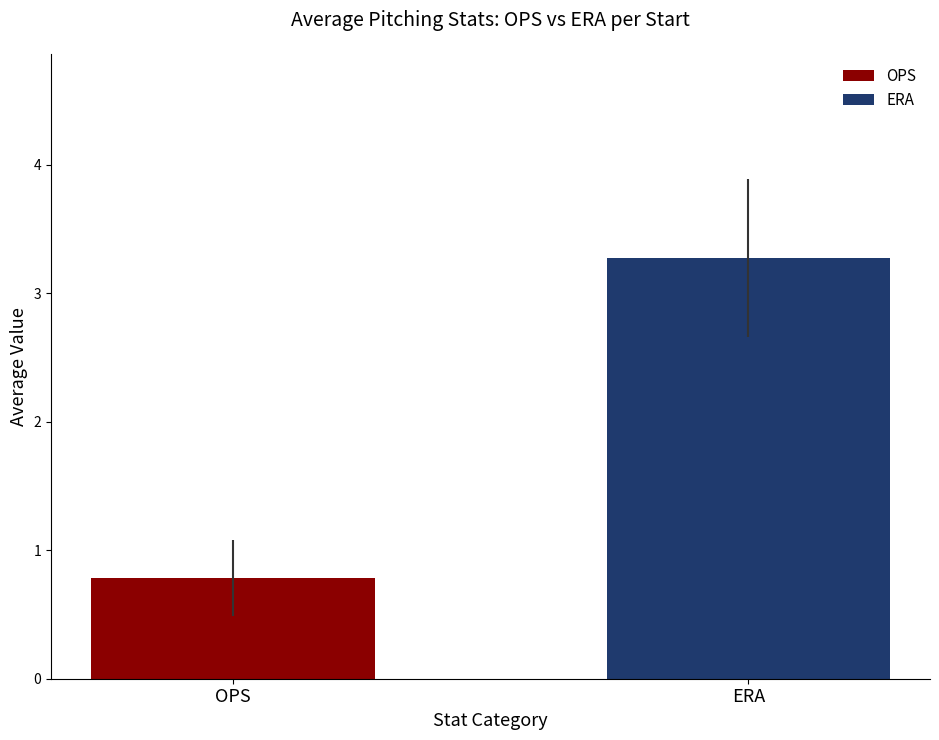

How many groups of bars are there?

1